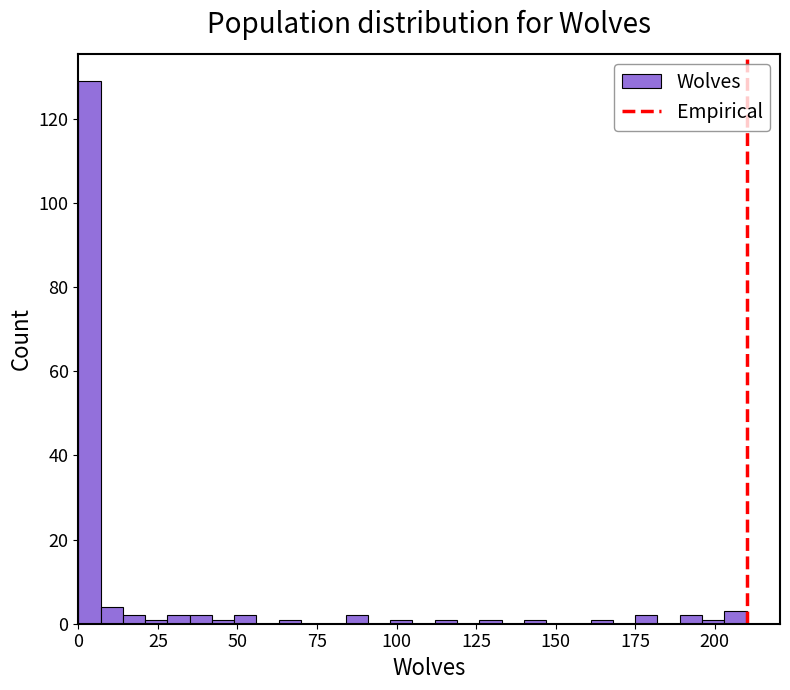

Around what value on the x-axis is the tallest bar? Give the approximate position of its centre, as read against the axis.

5